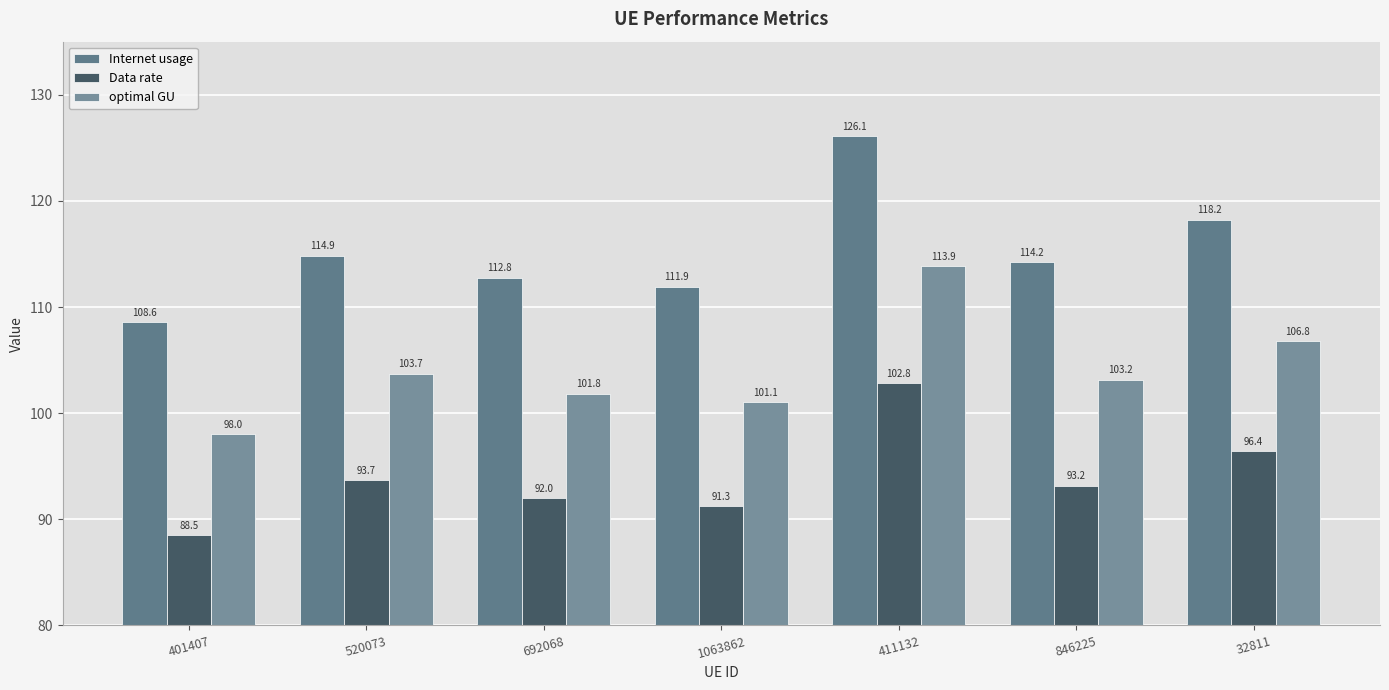

Where does the optimal GU series first go above 103?

520073